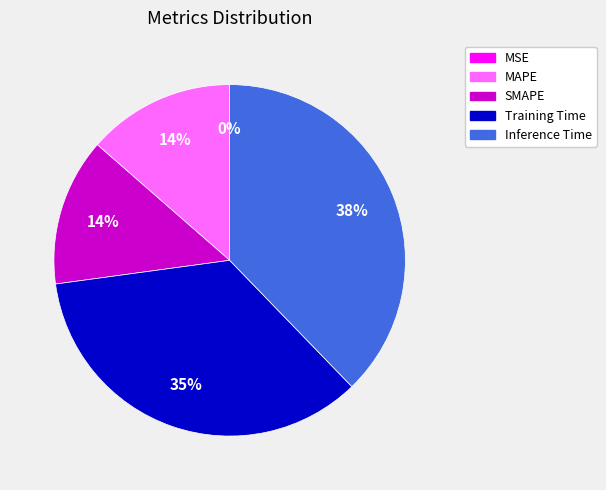

To the nearest percent, what is the combined percentage of MAPE and Inference Time?

51%